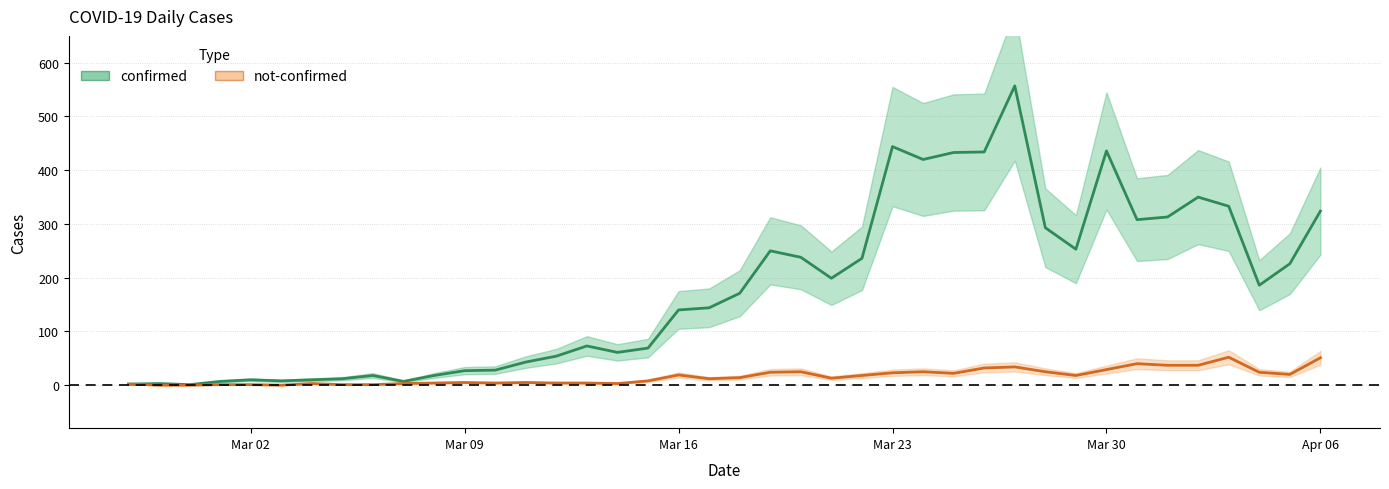

What is the greatest value displayed?

557